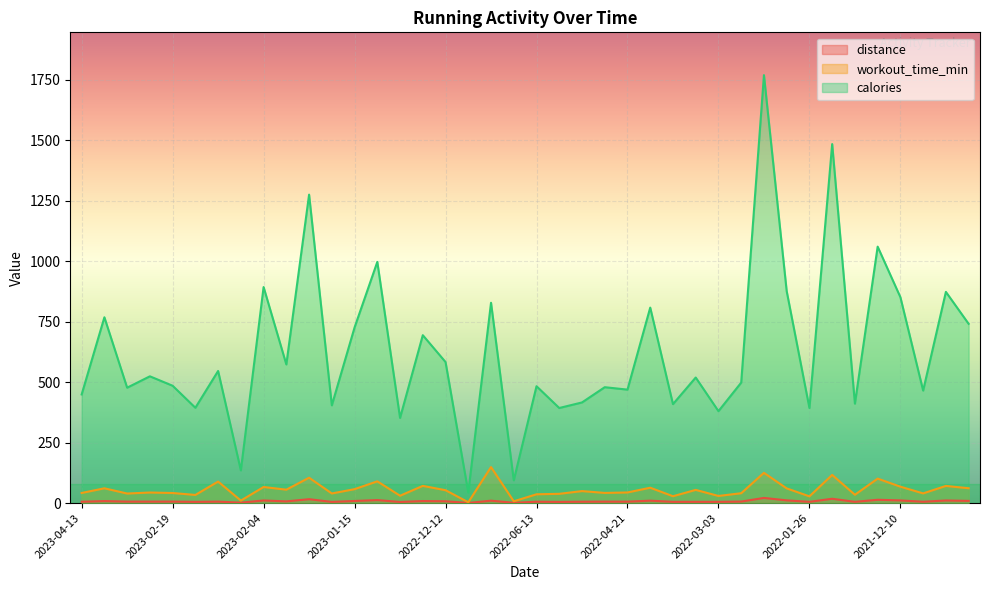

Which series has the widest spread of values?

calories